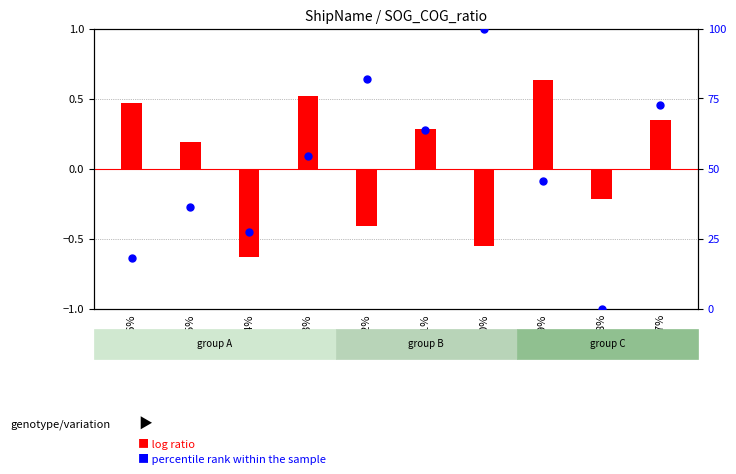

What is the change in value from -43% to -38%?

-54.5